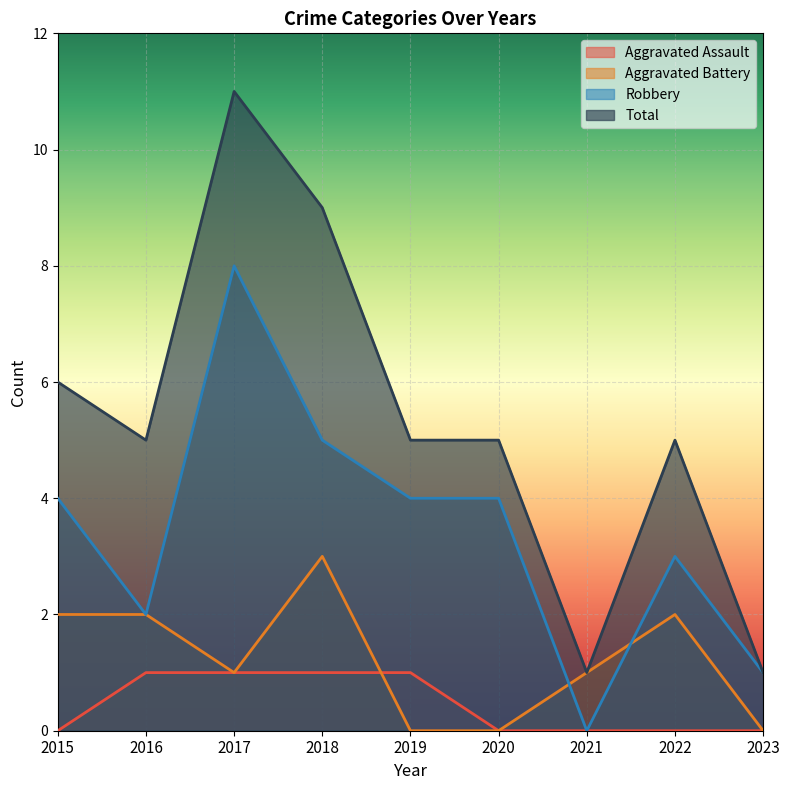

At which label is Total closest to 6?

2015